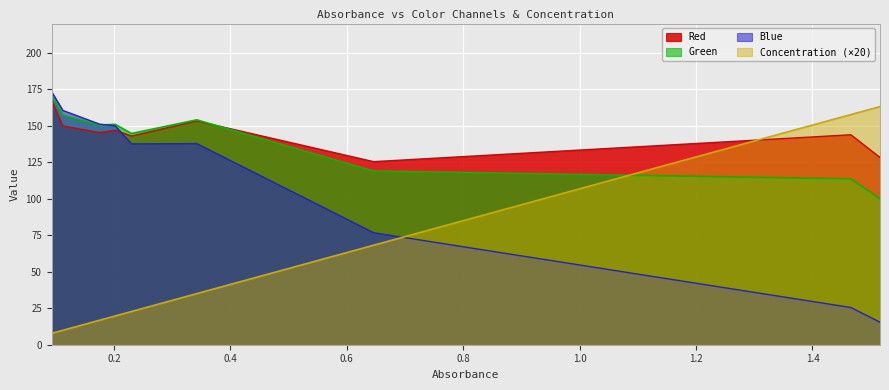

At which category is the sum across all series the highest?

0.093